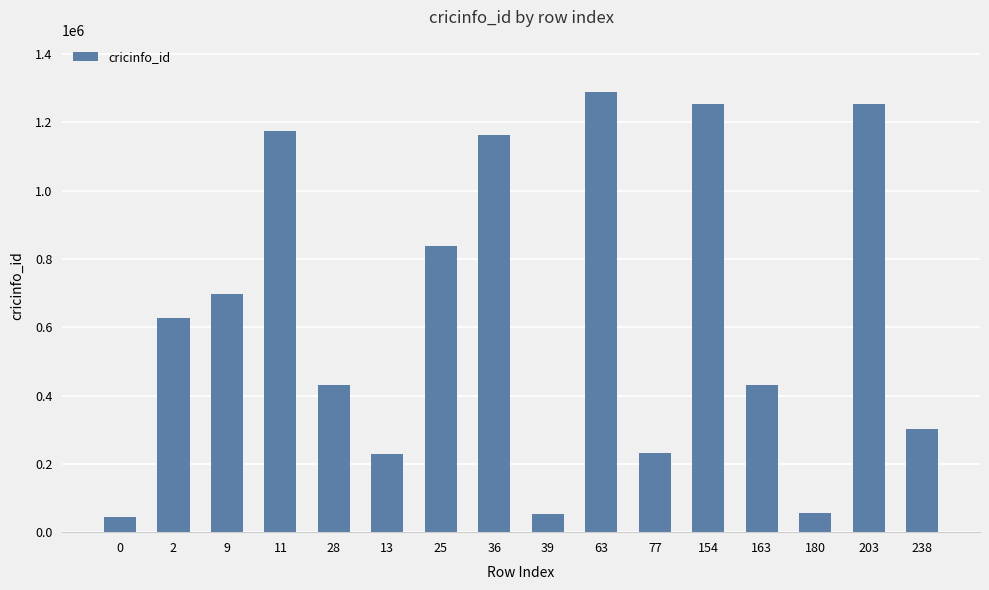

Are the bars grouped side by side (vs. stacked)?

No